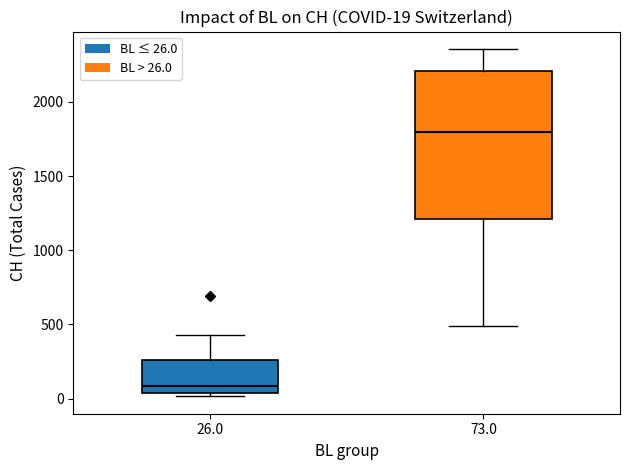

Which box is the tallest, from its lower edge to its upper edge?

73.0